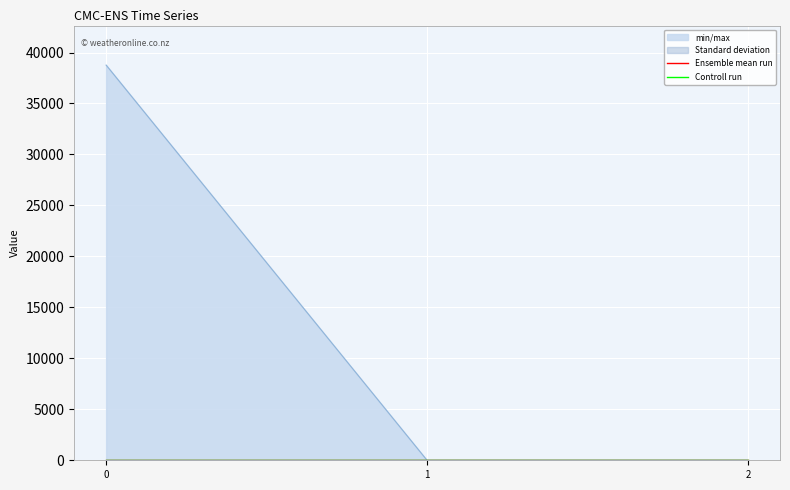

Is the value of Standard deviation at 0 greater than the value of Ensemble mean run at 2?

No